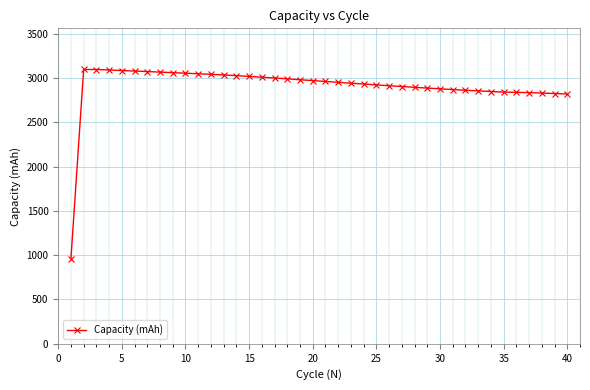

What is the maximum value shown in the chart?

3095.6